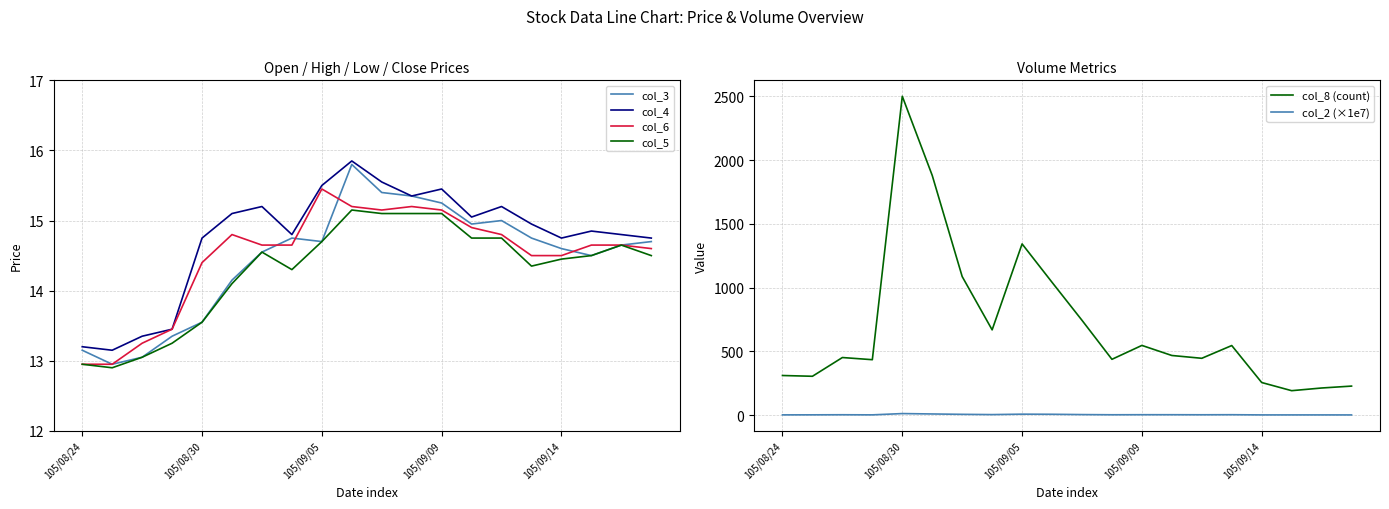

The value of col_6 at 105/09/09 is 15.2. True or false?

True